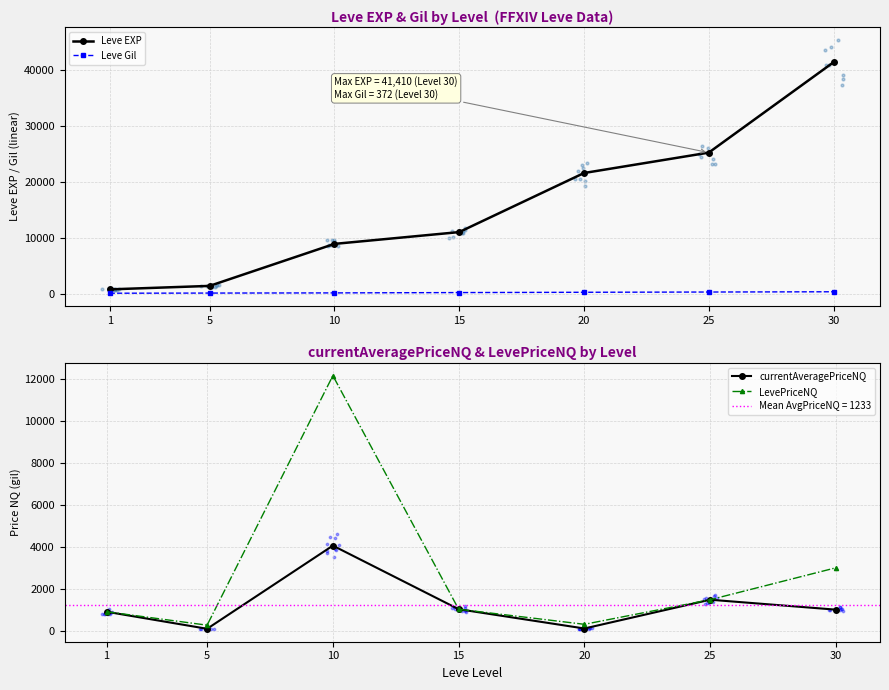

What are all the series names shown in the legend?

Leve EXP, Leve Gil, currentAveragePriceNQ, LevePriceNQ